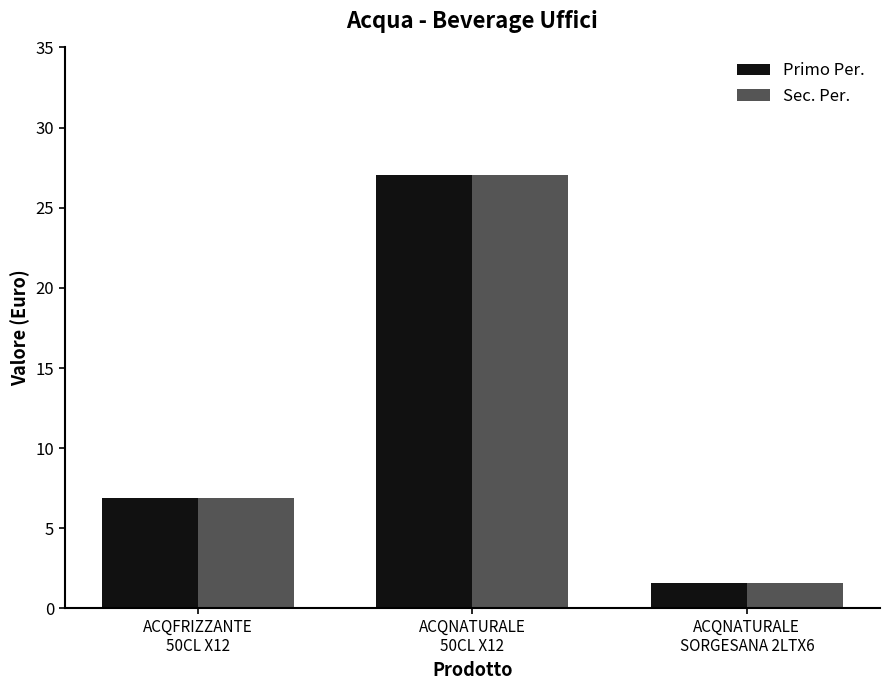

Which category has the lowest value across all series?

ACQNATURALE
SORGESANA 2LTX6